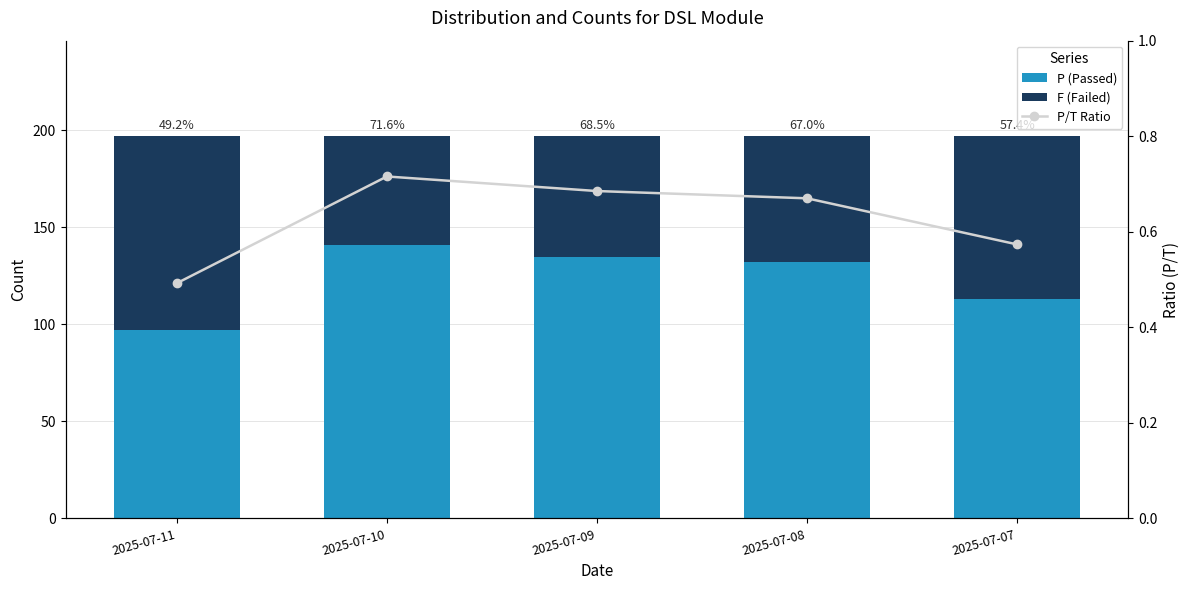

Which series has the largest range (max minus min)?

P (Passed)